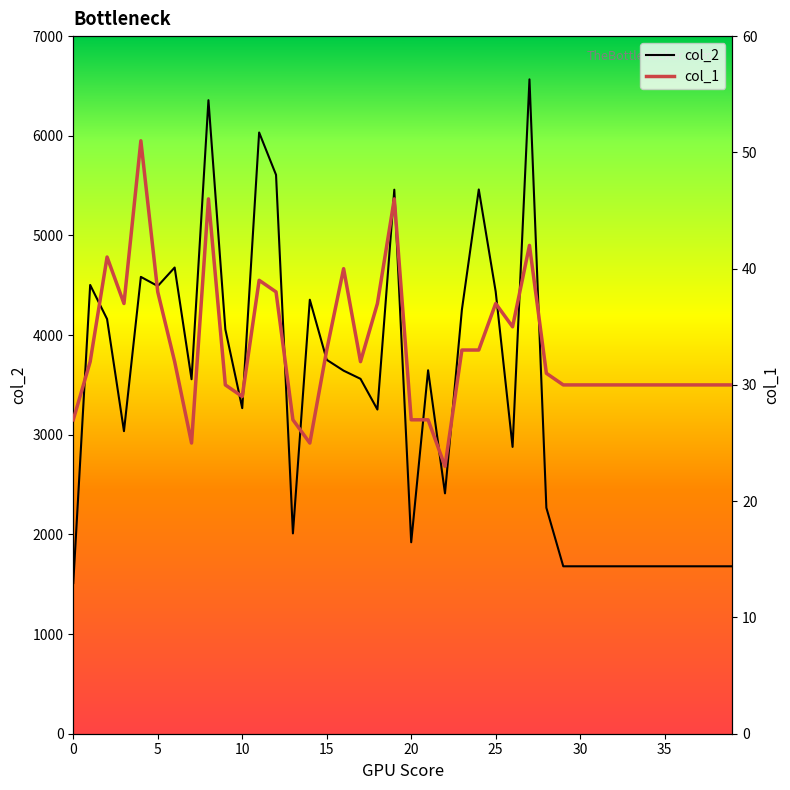

Reading left to right, extract all data points from this chart.

col_2: 1512	4503	4161	3036	4584	4492	4678	3557	6357	4058	3267	6033	5608	2010	4355	3752	3643	3561	3253	5459	1921	3647	2412	4254	5461	4437	2878	6566	2267	1680	1680	1680	1680	1680	1680	1680	1680	1680	1680	1680
col_1: 27	32	41	37	51	38	32	25	46	30	29	39	38	27	25	33	40	32	37	46	27	27	23	33	33	37	35	42	31	30	30	30	30	30	30	30	30	30	30	30